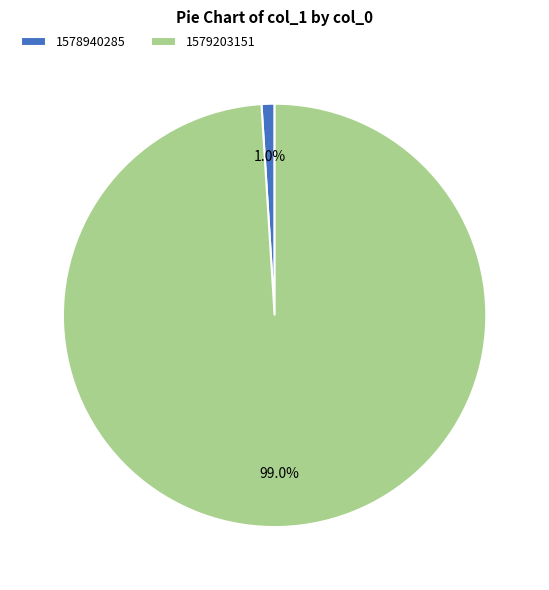

How many segments does this pie chart have?

2